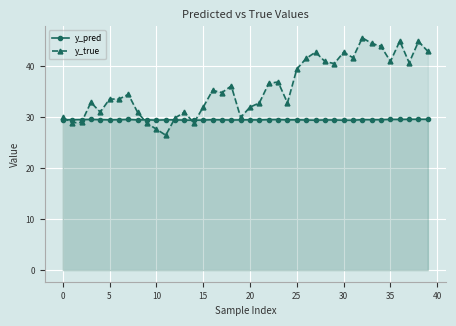

At which category is the sum across all series the highest?

32